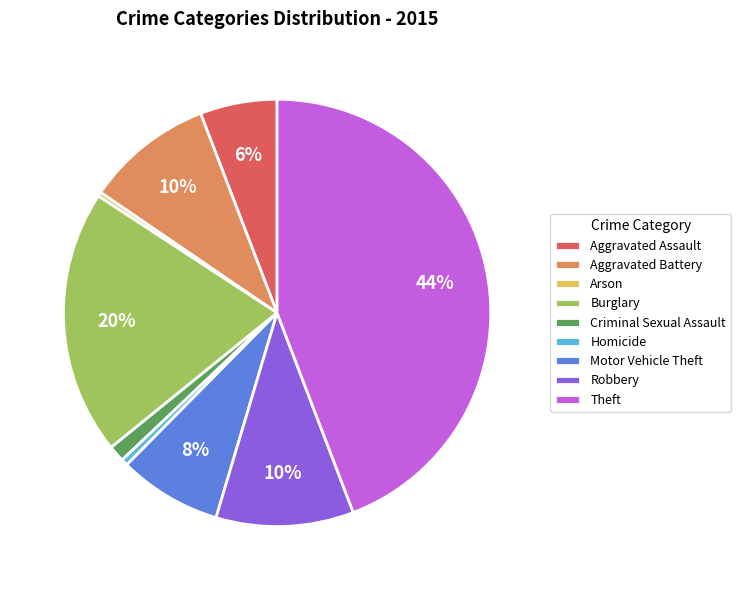

Combined, do Burglary and Theft account for over 50%?

Yes